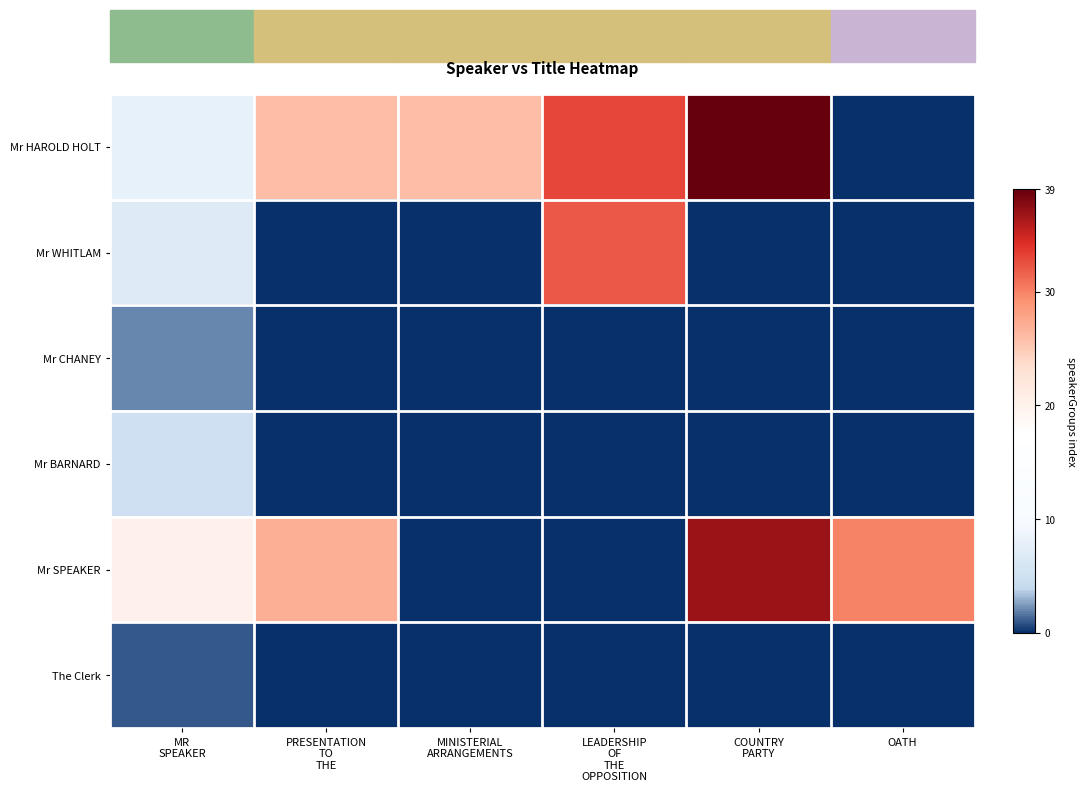

Which series has the largest total across all categories?

Mr HAROLD HOLT